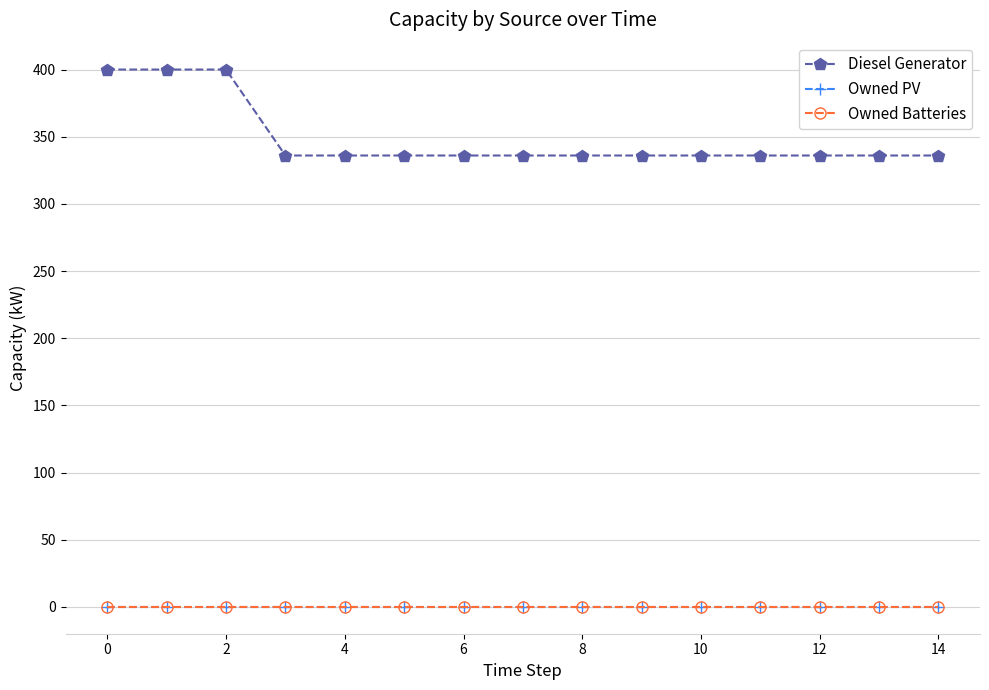

Is this an area chart (filled region under the line)?

No